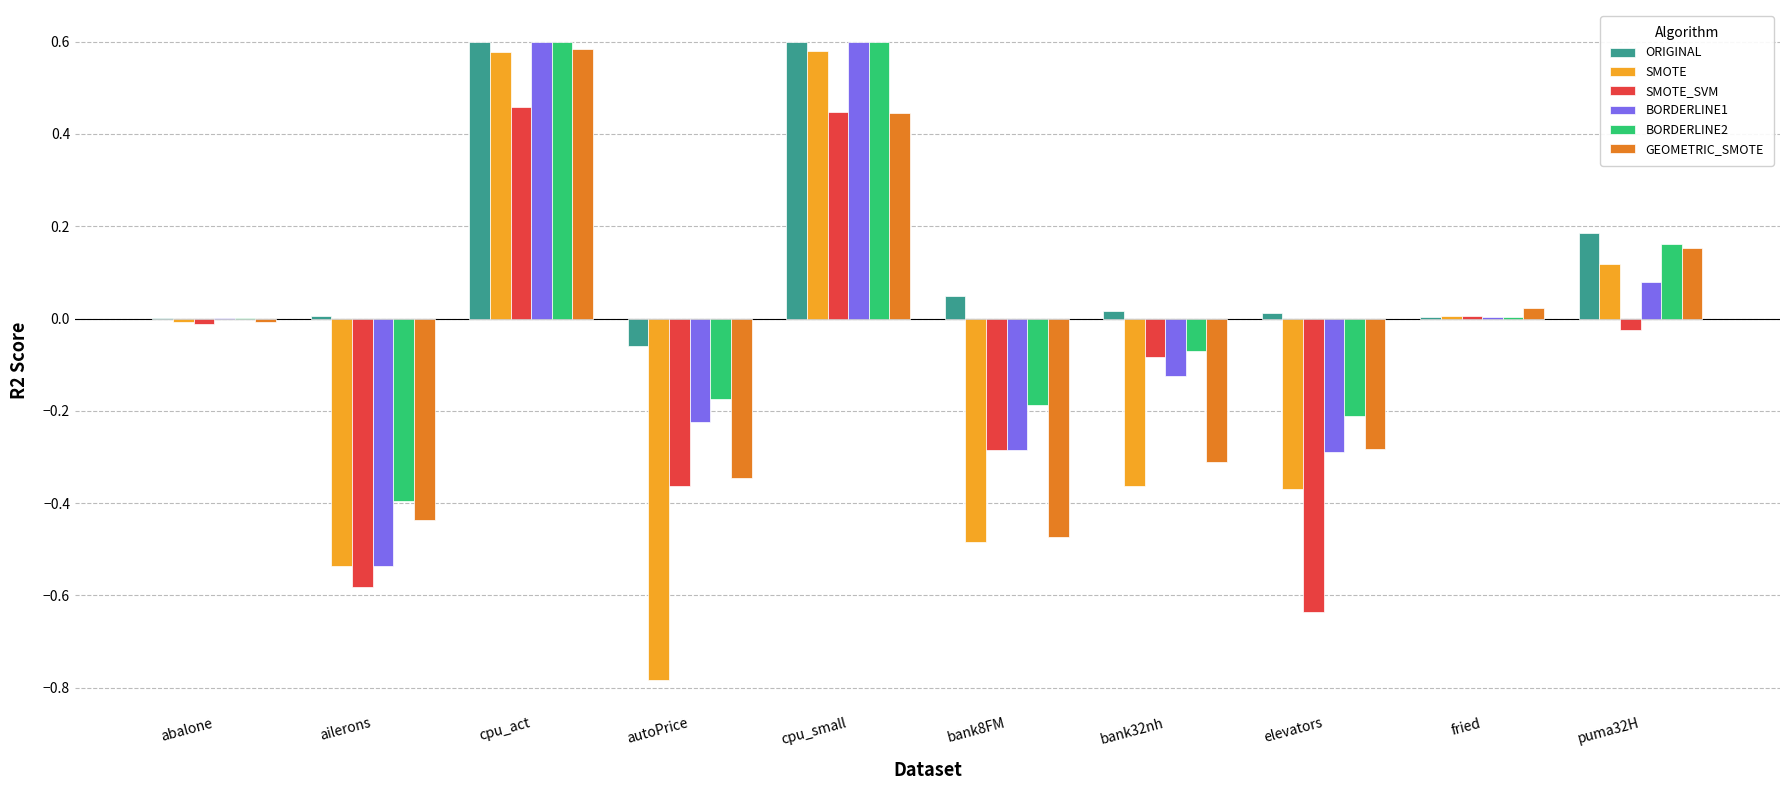

At which category is the sum across all series the highest?

cpu_act